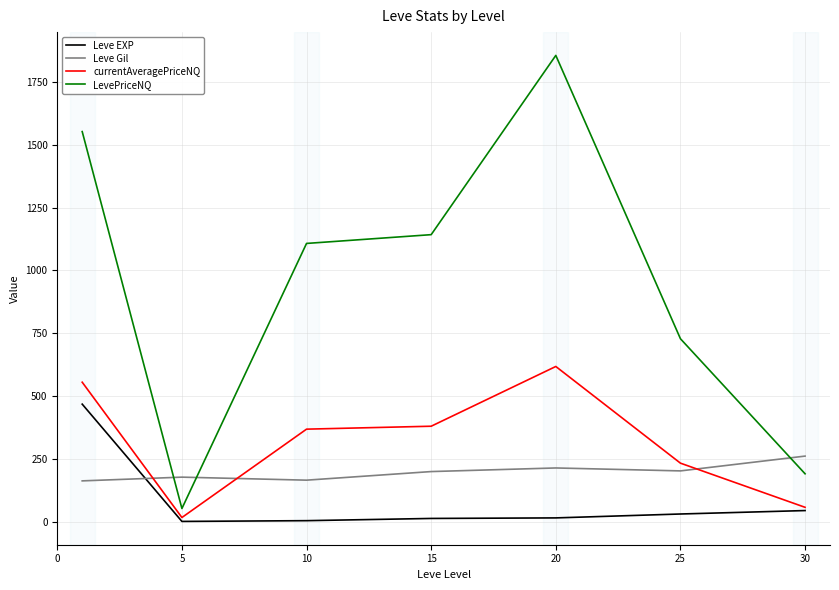

List the series in order of their peak value, highest first.

LevePriceNQ, currentAveragePriceNQ, Leve EXP, Leve Gil